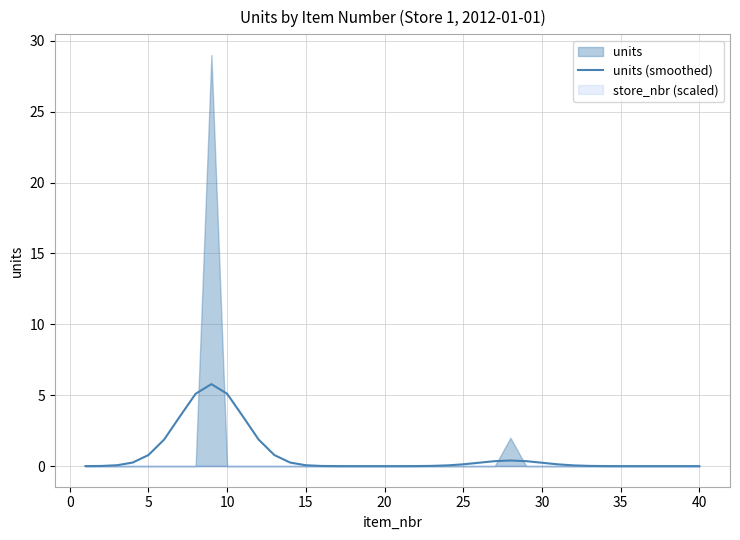

Is it true that units (smoothed) equals 0.0 at 40?

True